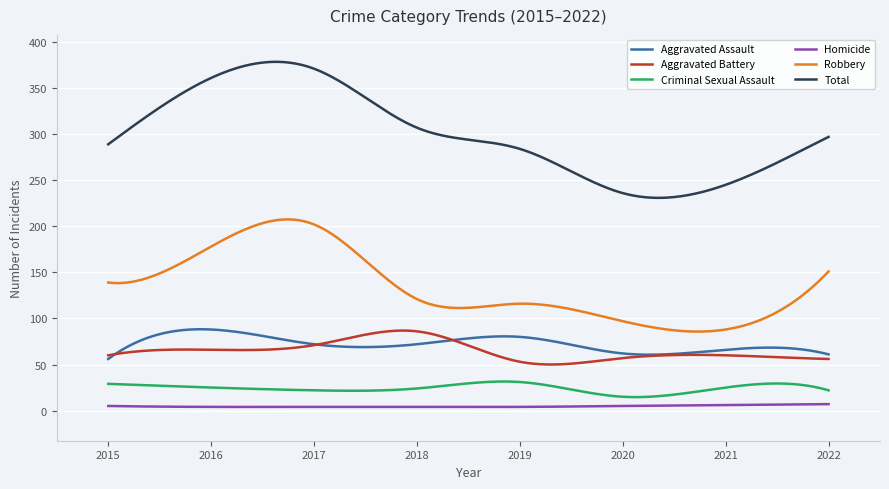

True or false: Homicide and Aggravated Battery intersect in this chart.

False